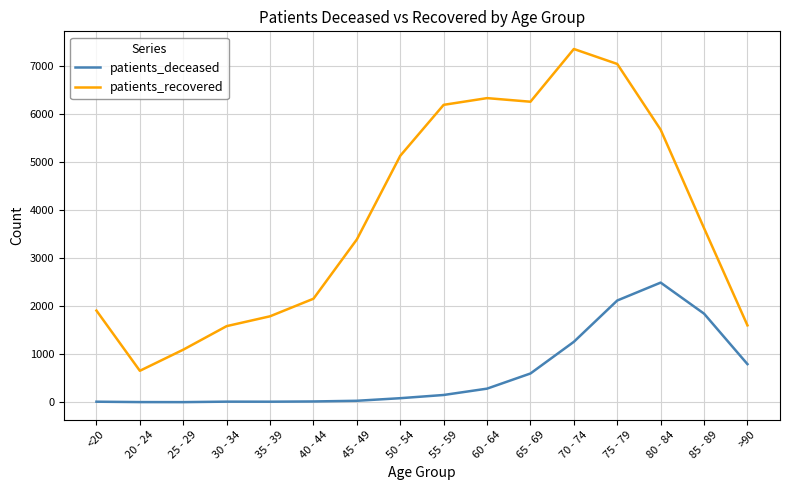

Rank the series at <20 from highest to lowest value.

patients_recovered, patients_deceased